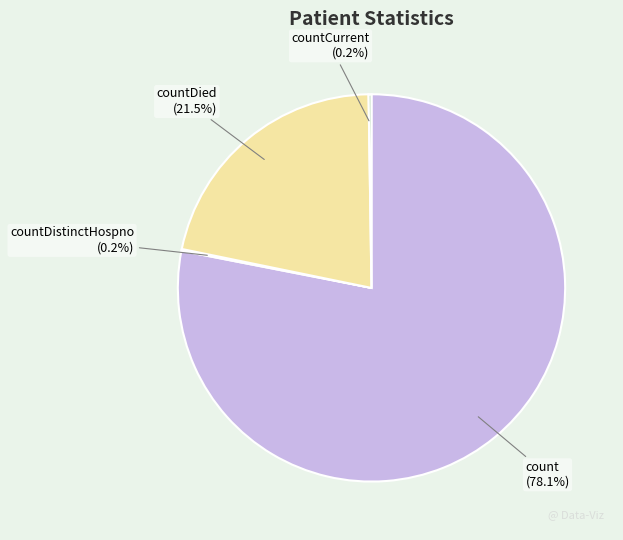

Combined, do count and countDied account for over 50%?

Yes